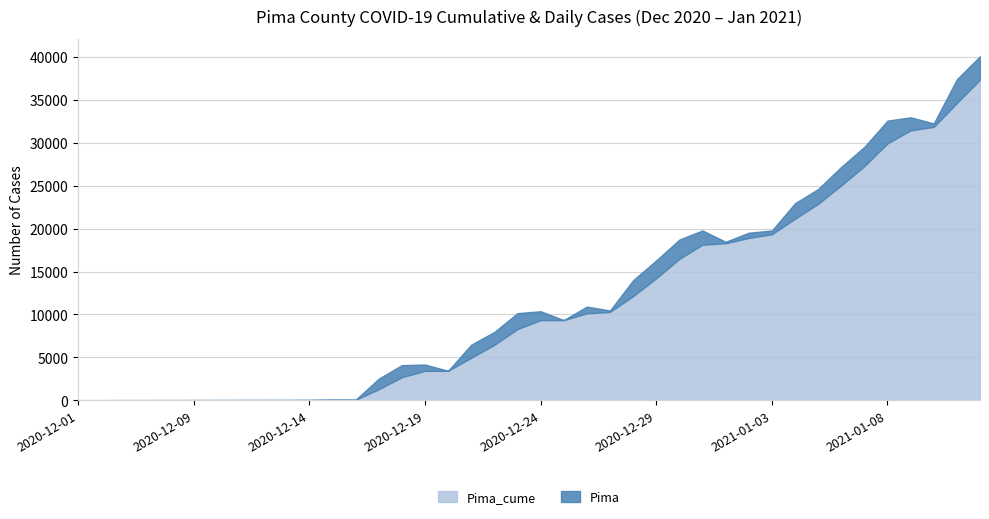

Reading left to right, extract all data points from this chart.

Pima_cume: 2020-12-01=11	2020-12-02=12	2020-12-03=15	2020-12-04=16	2020-12-05=17	2020-12-09=20	2020-12-10=21	2020-12-11=24	2020-12-12=25	2020-12-13=26	2020-12-14=30	2020-12-15=47	2020-12-16=51	2020-12-17=1284	2020-12-18=2689	2020-12-19=3428	2020-12-20=3432	2020-12-21=4955	2020-12-22=6459	2020-12-23=8305	2020-12-24=9341	2020-12-25=9342	2020-12-26=10131	2020-12-27=10296	2020-12-28=12143	2020-12-29=14221	2020-12-30=16474	2020-12-31=18132	2021-01-01=18300	2021-01-02=18913	2021-01-03=19347	2021-01-04=21152	2021-01-05=22887	2021-01-06=25041	2021-01-07=27286	2021-01-08=29936	2021-01-09=31455	2021-01-10=31857	2021-01-11=34632	2021-01-12=37358
Pima: 2020-12-01=0	2020-12-02=1	2020-12-03=3	2020-12-04=1	2020-12-05=1	2020-12-09=3	2020-12-10=1	2020-12-11=3	2020-12-12=1	2020-12-13=1	2020-12-14=4	2020-12-15=17	2020-12-16=4	2020-12-17=1233	2020-12-18=1405	2020-12-19=739	2020-12-20=4	2020-12-21=1523	2020-12-22=1504	2020-12-23=1846	2020-12-24=1036	2020-12-25=1	2020-12-26=789	2020-12-27=165	2020-12-28=1847	2020-12-29=2078	2020-12-30=2253	2020-12-31=1658	2021-01-01=168	2021-01-02=613	2021-01-03=434	2021-01-04=1805	2021-01-05=1735	2021-01-06=2154	2021-01-07=2245	2021-01-08=2650	2021-01-09=1519	2021-01-10=402	2021-01-11=2775	2021-01-12=2726